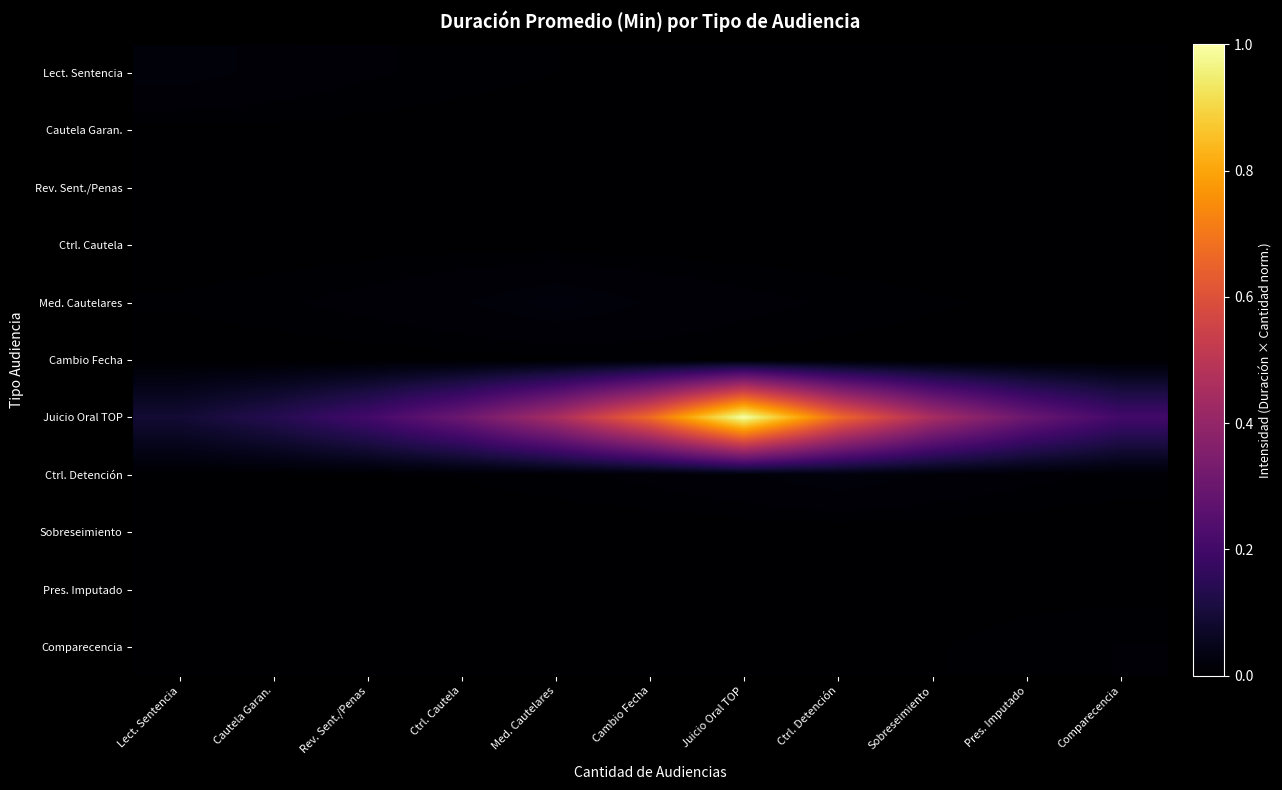

Which has a higher value, Pres. Imputado or Juicio Oral TOP?

Juicio Oral TOP